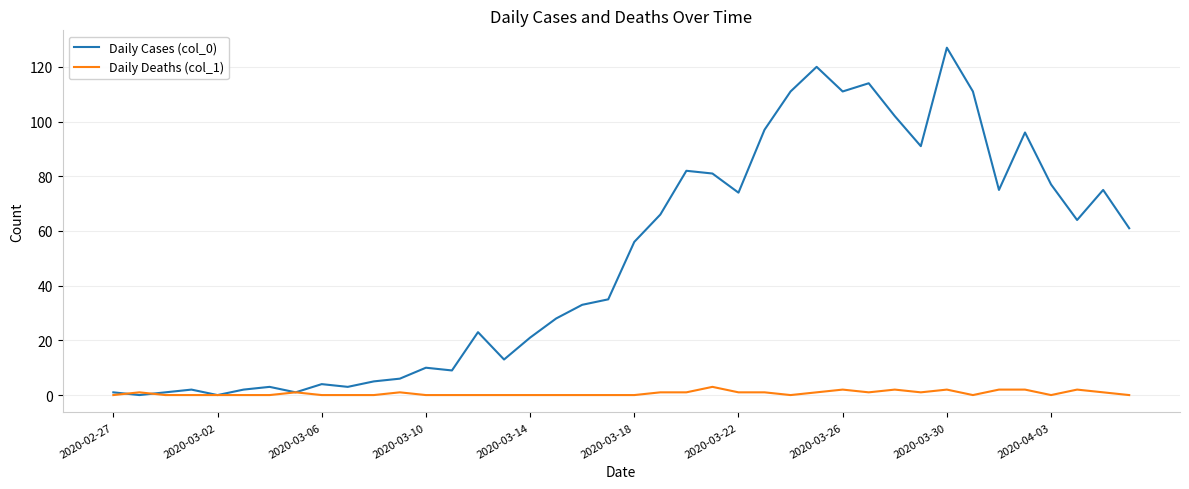

List the series in order of their overall mean, highest first.

Daily Cases (col_0), Daily Deaths (col_1)